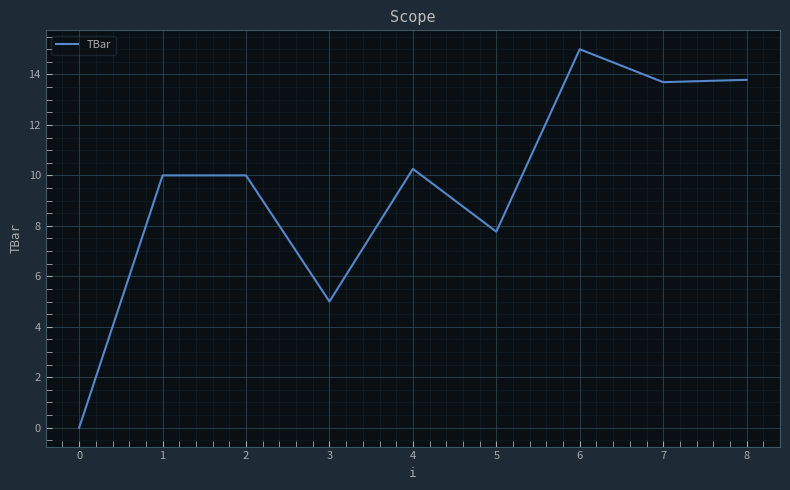

Which has a higher value, 4 or 3?

4